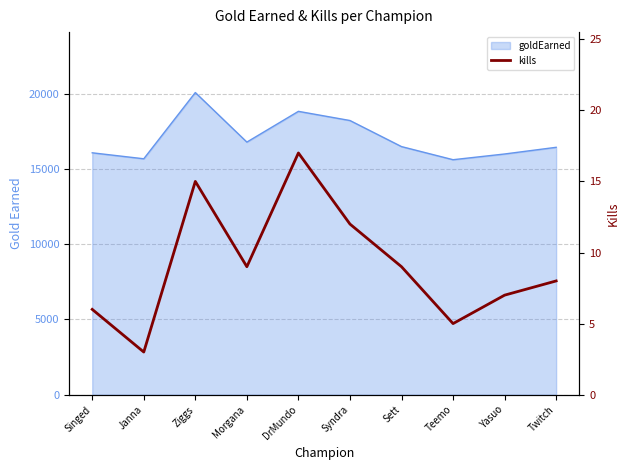

How many lines are shown in the chart?

1